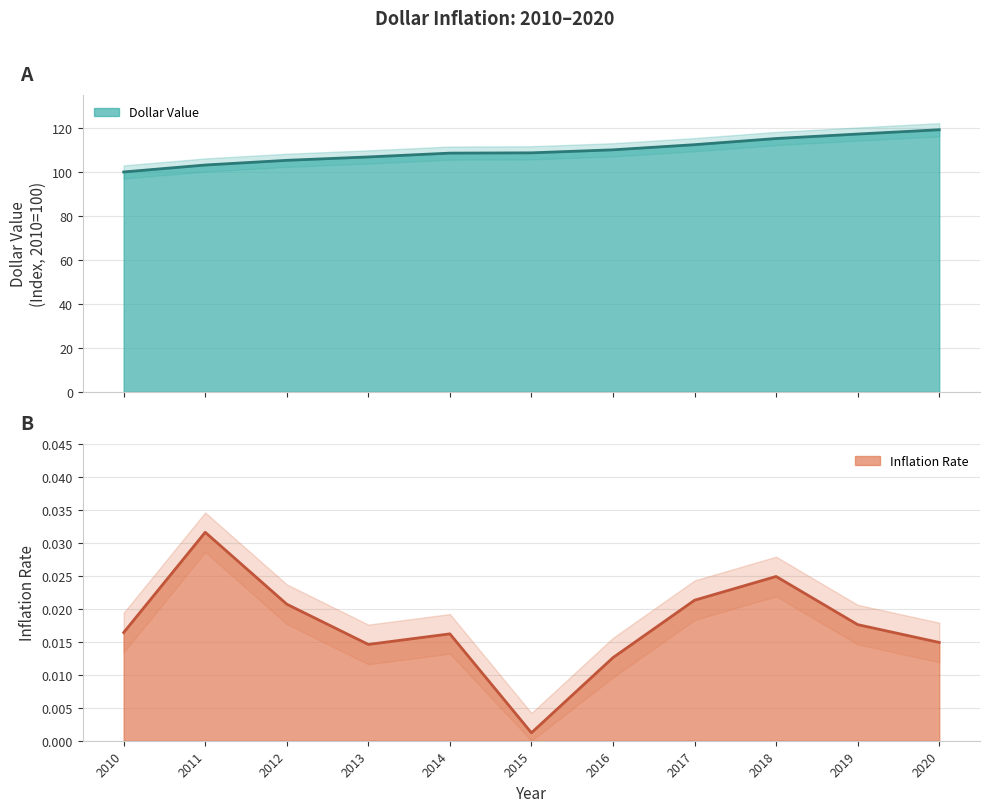

True or false: Dollar Value has more than 1 points higher than both neighbors.

False